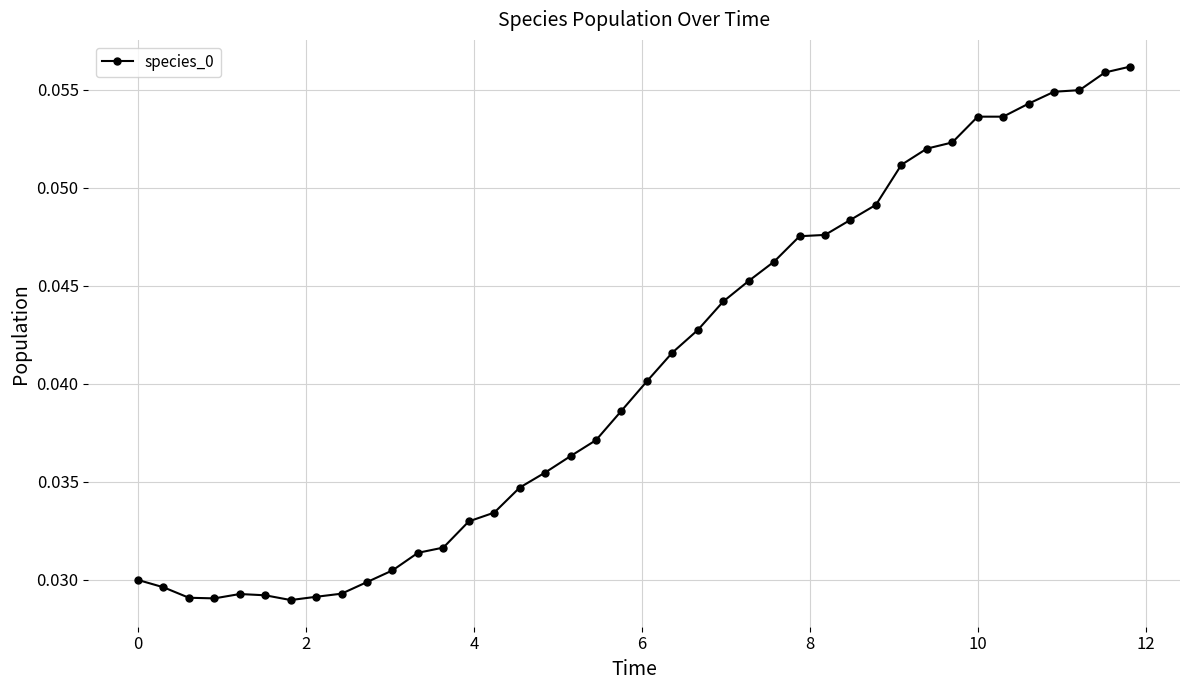

What is the sum of all values?

1.6